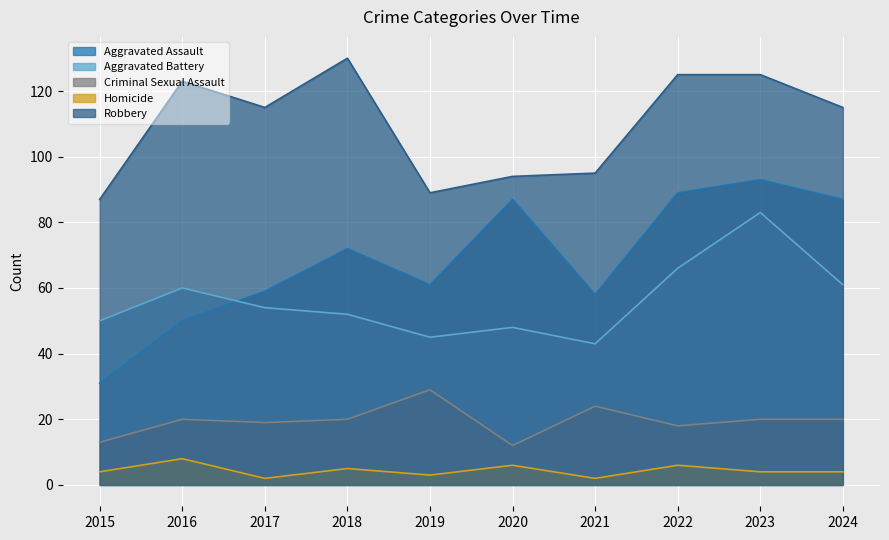

Where is the first local maximum for Homicide?

2016